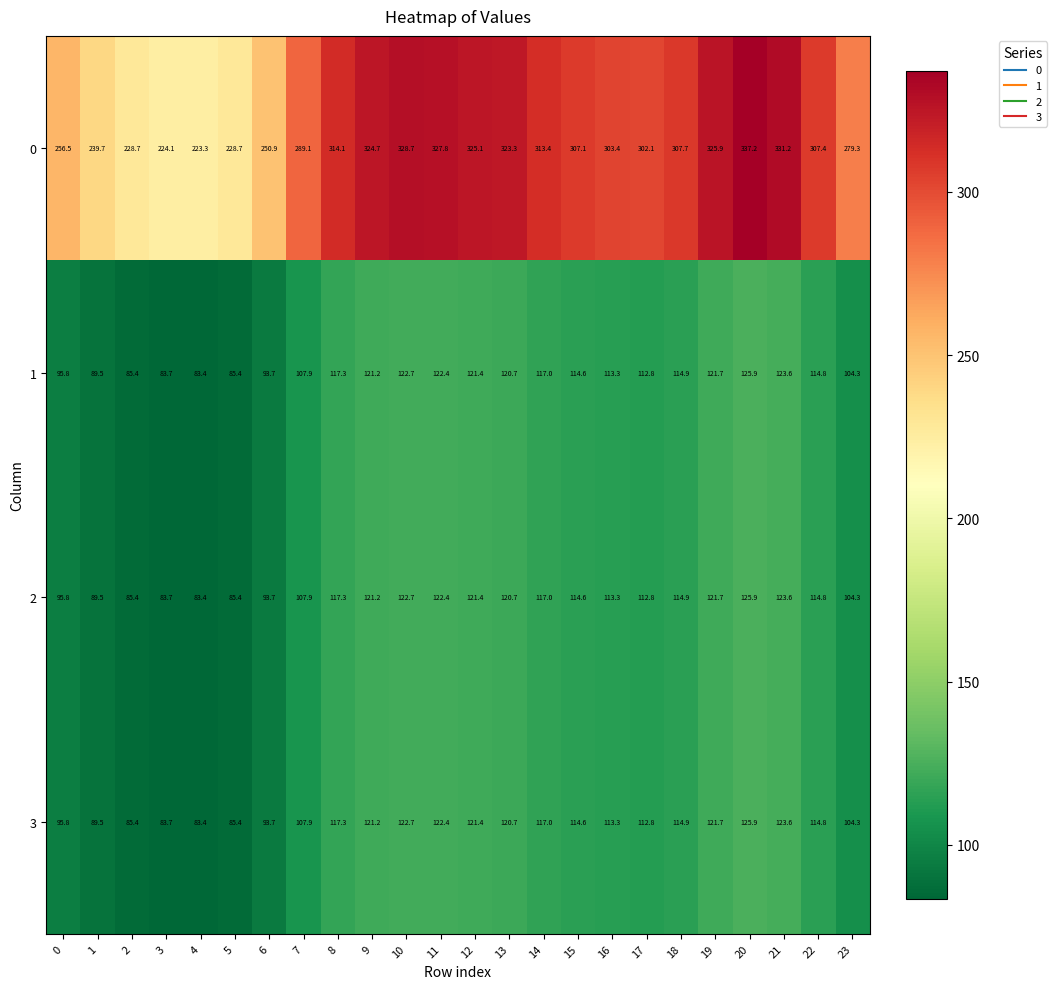

How many categories are shown in the chart?

24